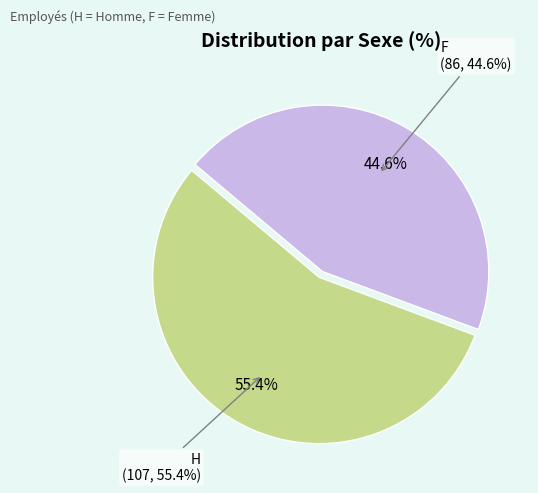

Which slice is the smallest?

F